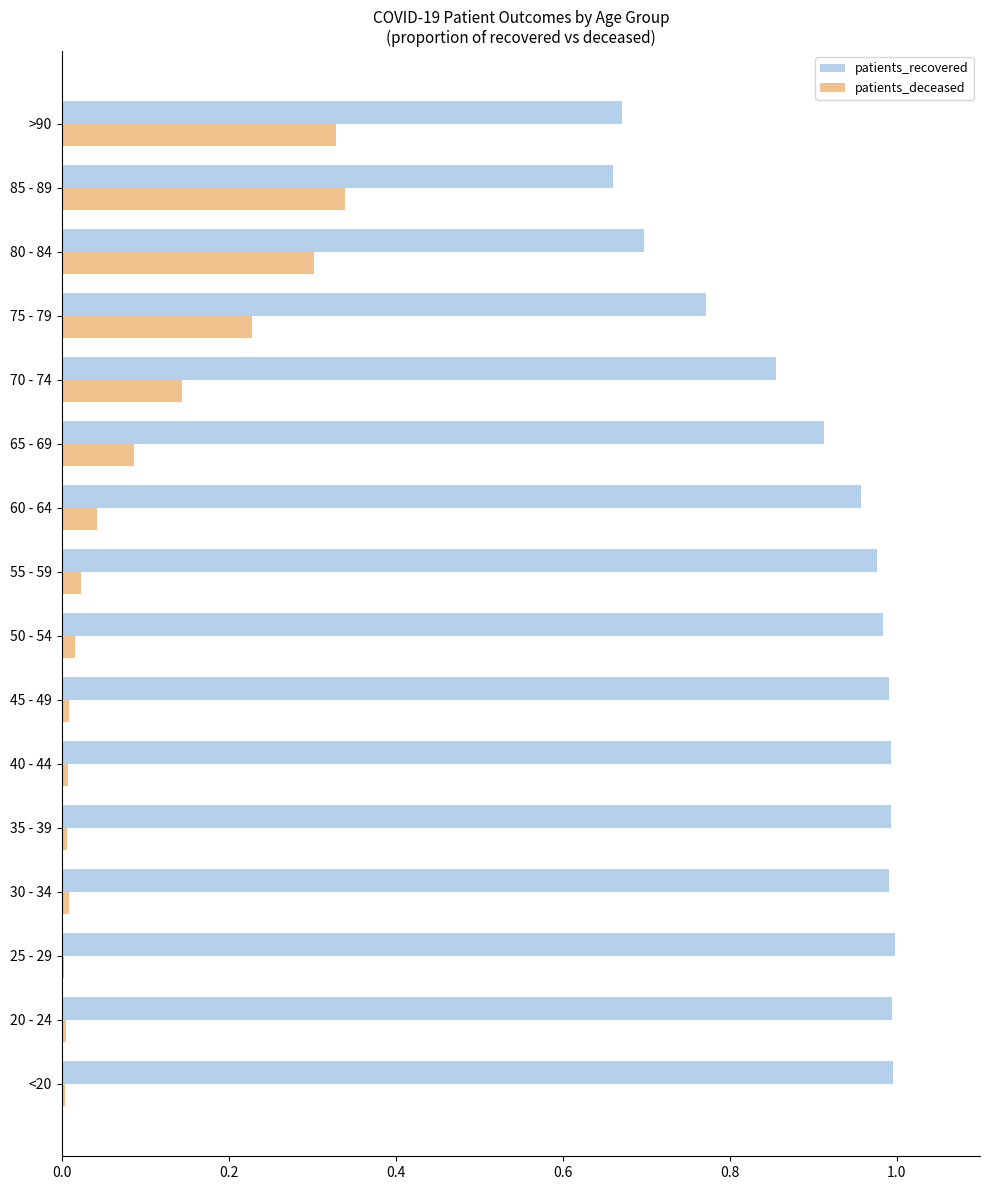

What is the sum of all patients_deceased values?

1.6